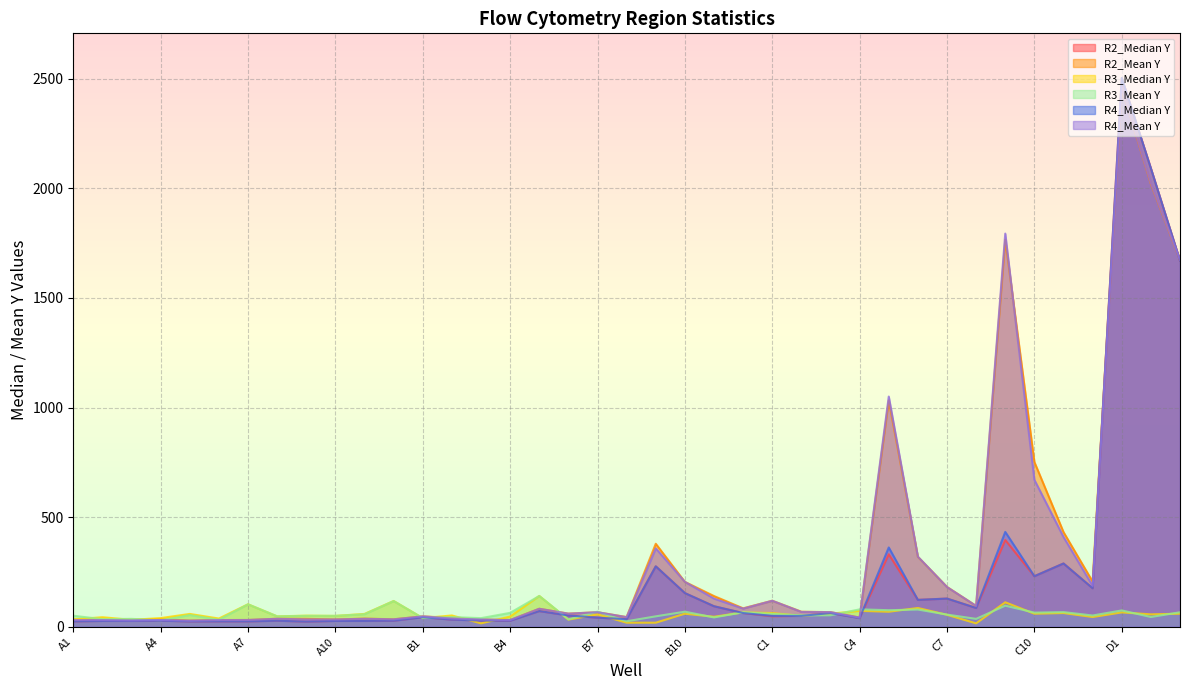

What is the total value across all series at A7?

318.4